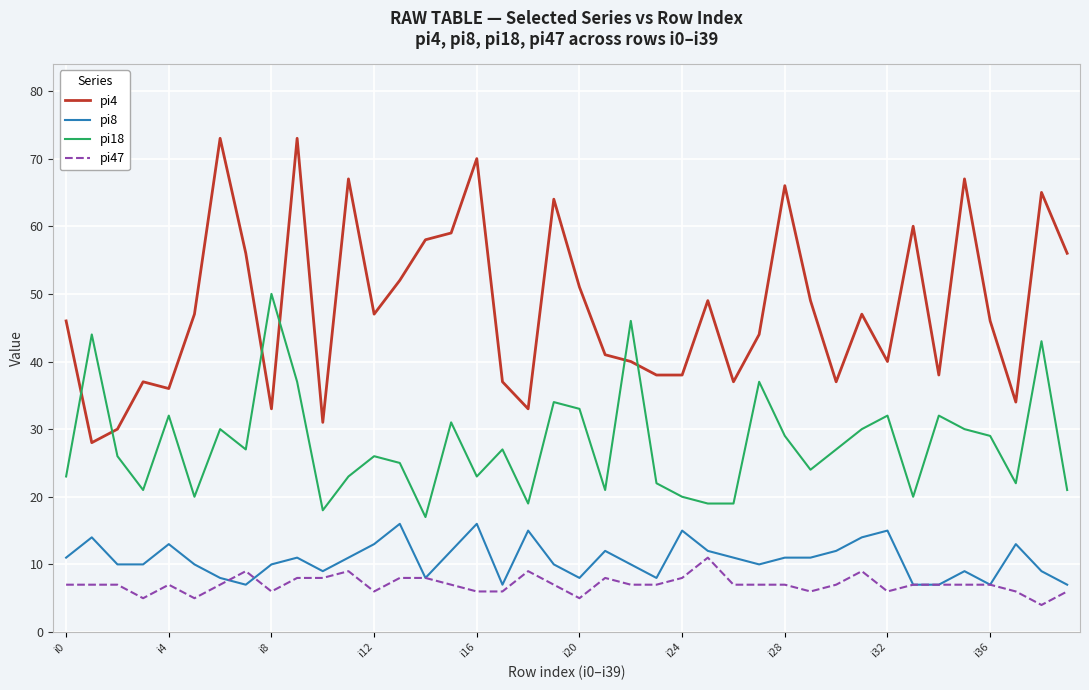

How many series are shown in this chart?

4